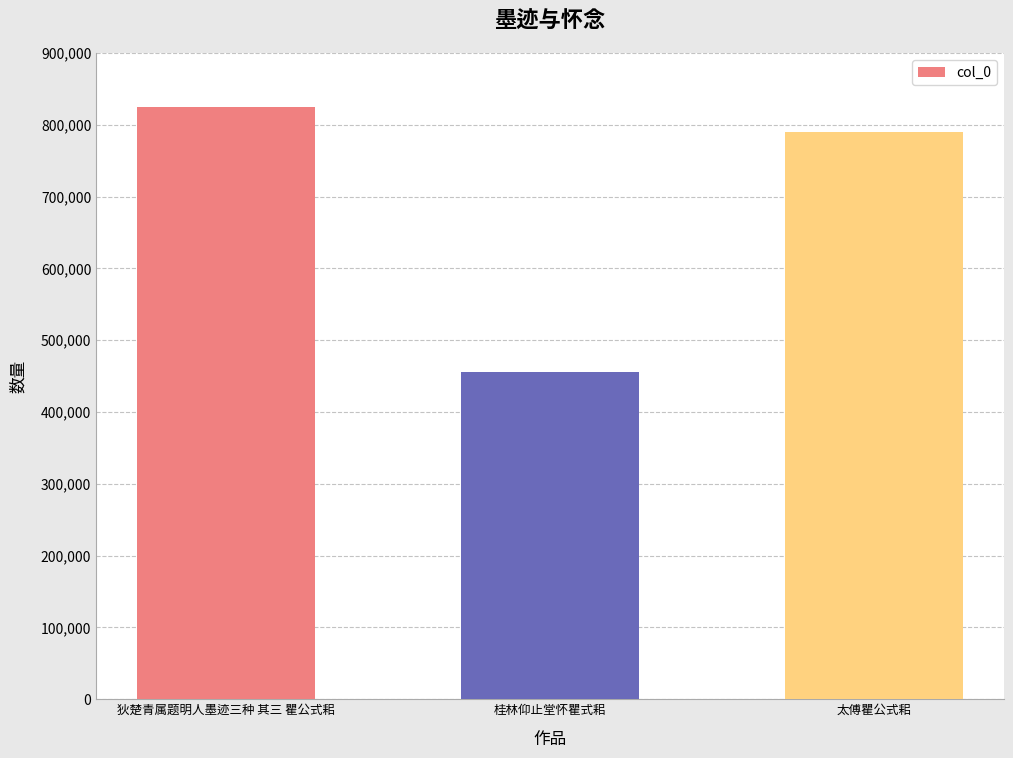

What is the difference between the values at 太傅瞿公式耜 and 桂林仰止堂怀瞿式耜?

334095